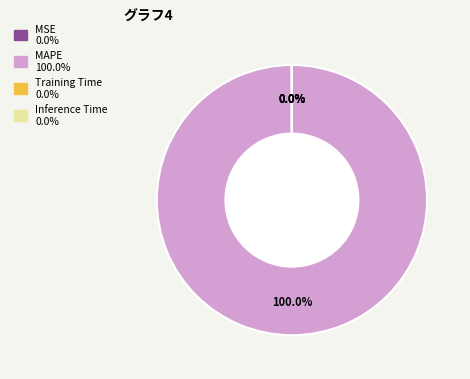

Which category accounts for the majority?

MAPE